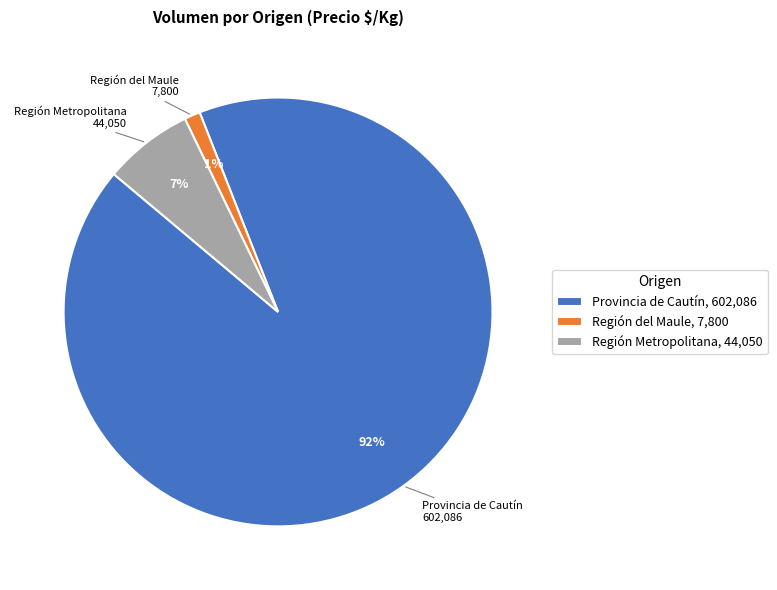

What percentage is the Provincia de Cautín slice, to the nearest percent?

92%